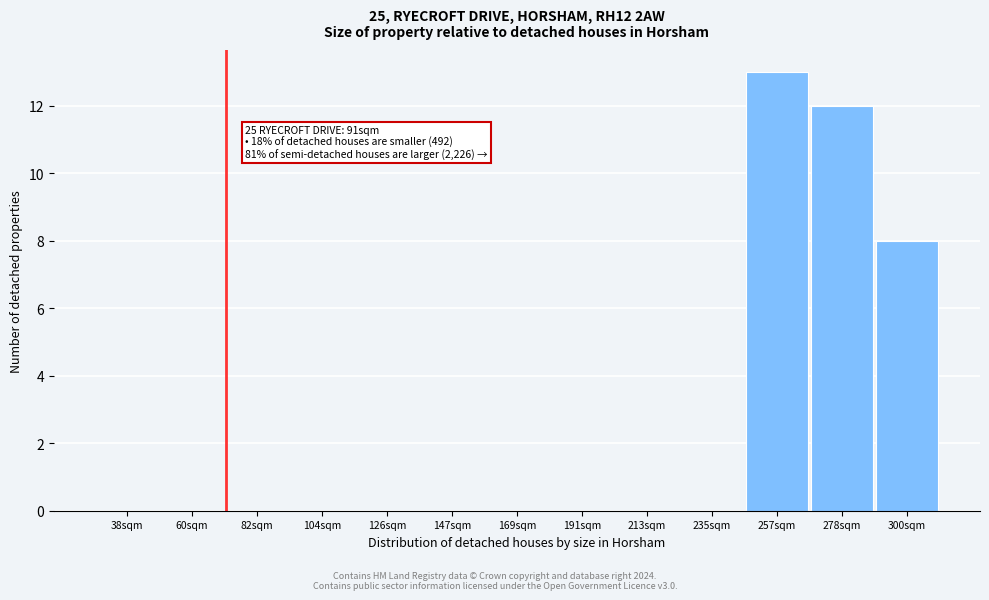

Reading left to right, list all the values displayed in this chart.

38sqm=0	60sqm=0	82sqm=0	104sqm=0	126sqm=0	147sqm=0	169sqm=0	191sqm=0	213sqm=0	235sqm=0	257sqm=13	278sqm=12	300sqm=8